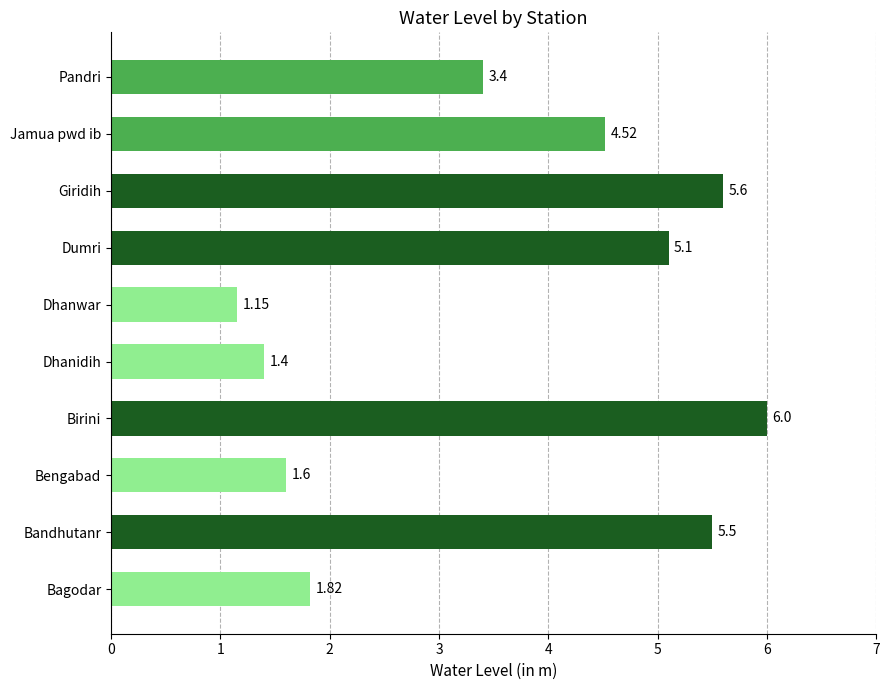

What is the maximum value shown in the chart?

6.0